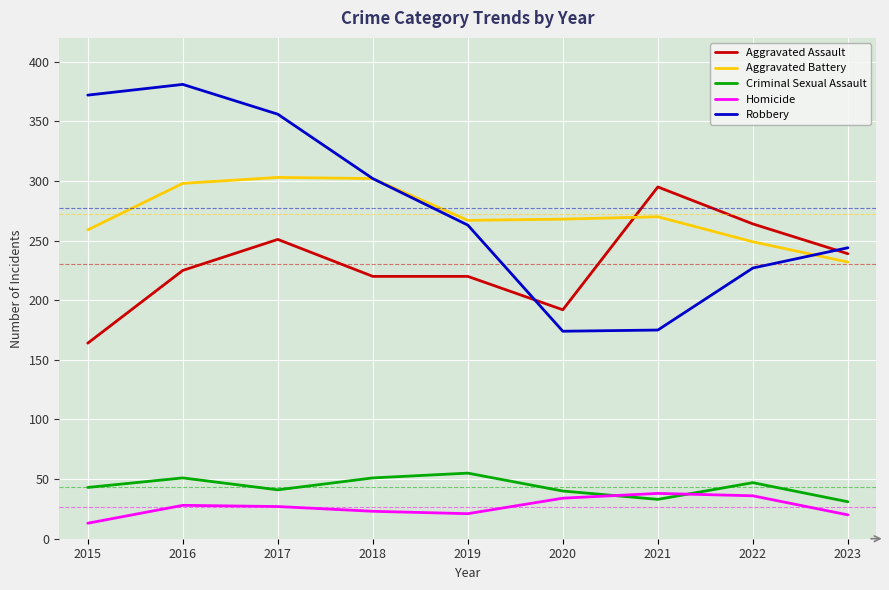

List the series in order of their peak value, lowest first.

Homicide, Criminal Sexual Assault, Aggravated Assault, Aggravated Battery, Robbery